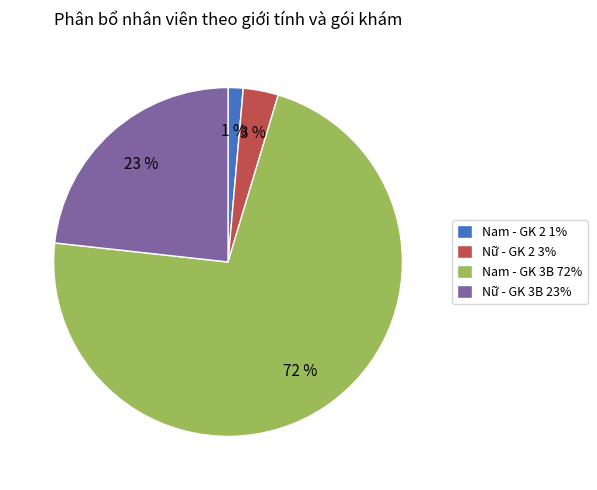

Count the number of slices in the pie.

4